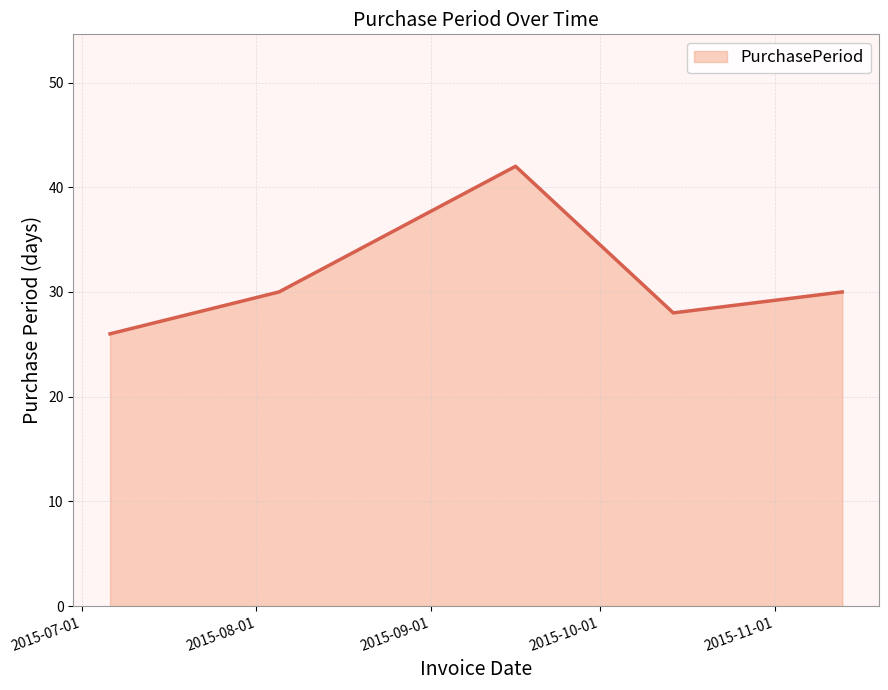

What is the sum of all values?

156